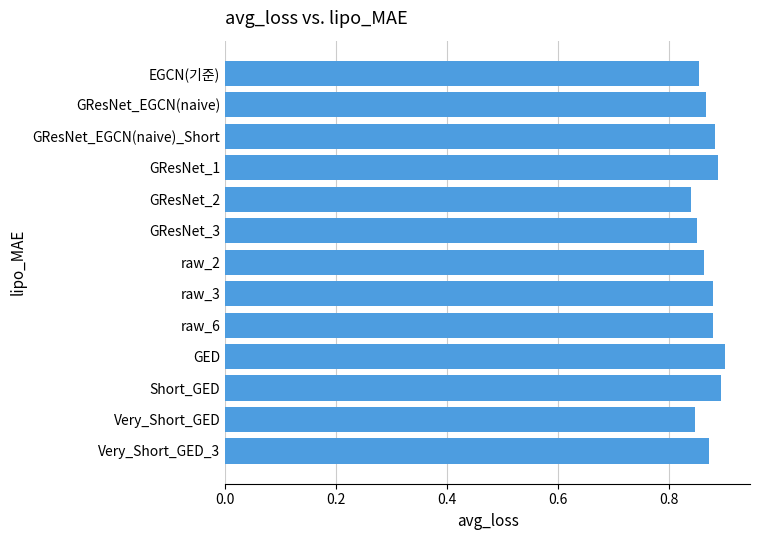

Count the values in the range 0 to 1.

13